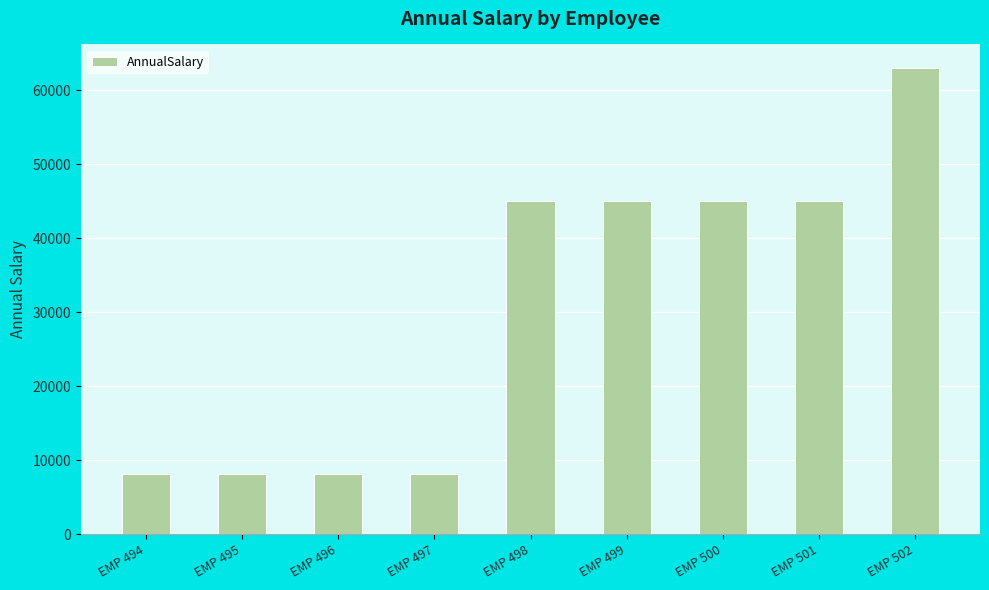

What is the average value?

30637.9